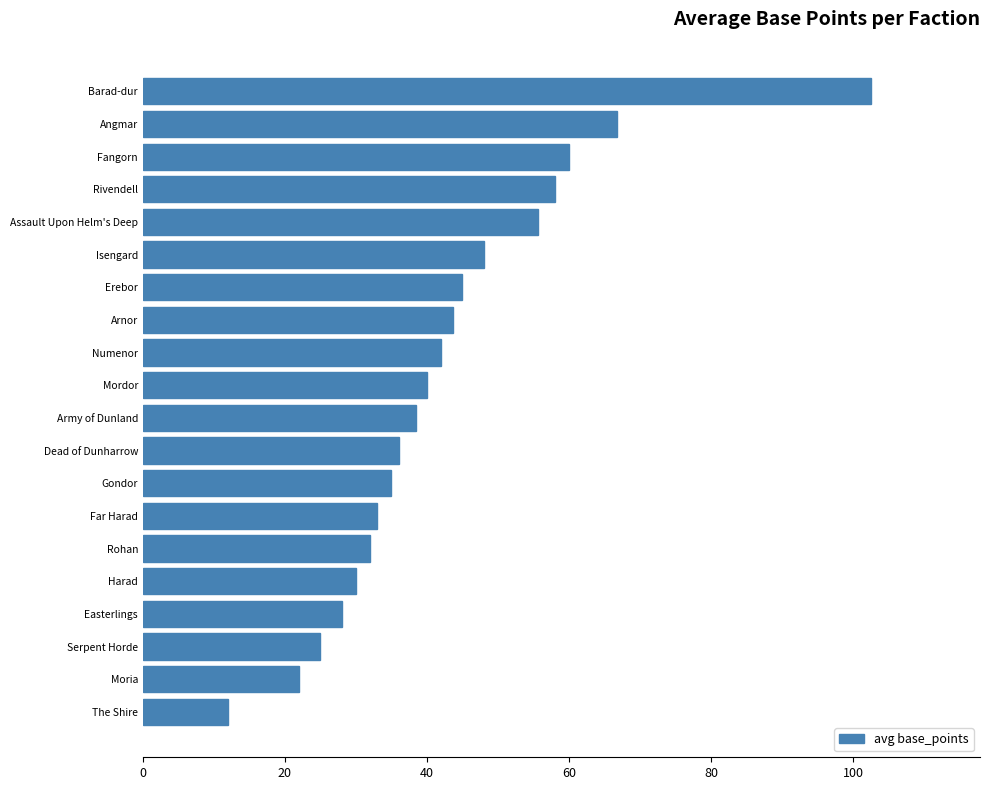

Is it true that the value at The Shire is 16.7?

False